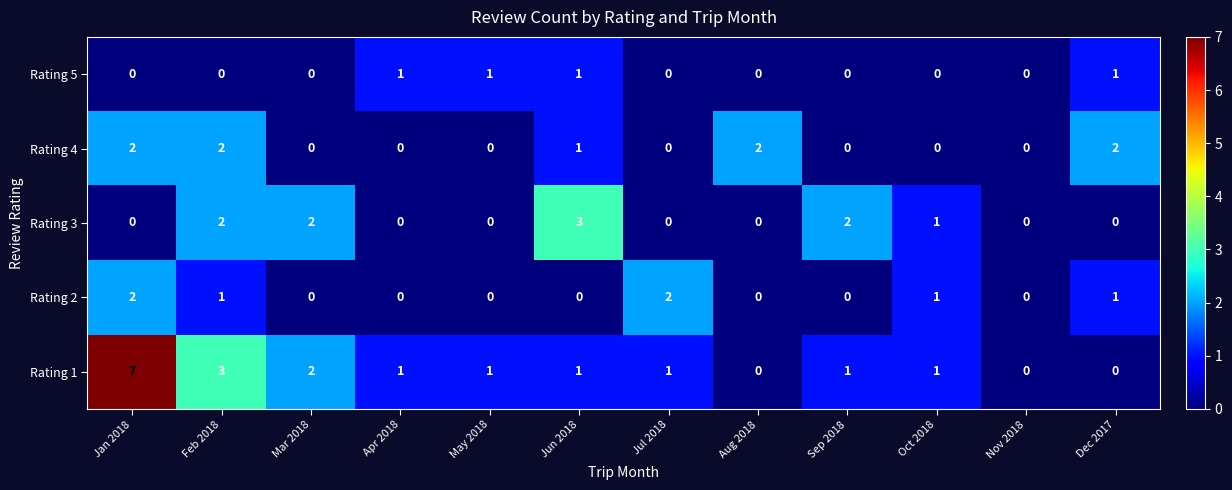

Which series has the largest range (max minus min)?

Rating 1